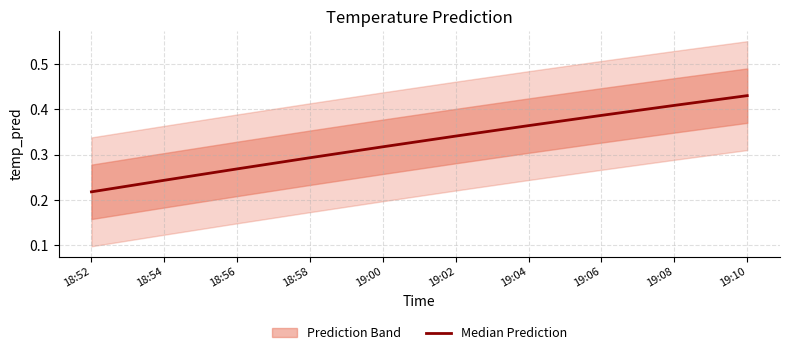

Rank the categories by value from lowest to highest.

18:52, 18:54, 18:56, 18:58, 19:00, 19:02, 19:04, 19:06, 19:08, 19:10